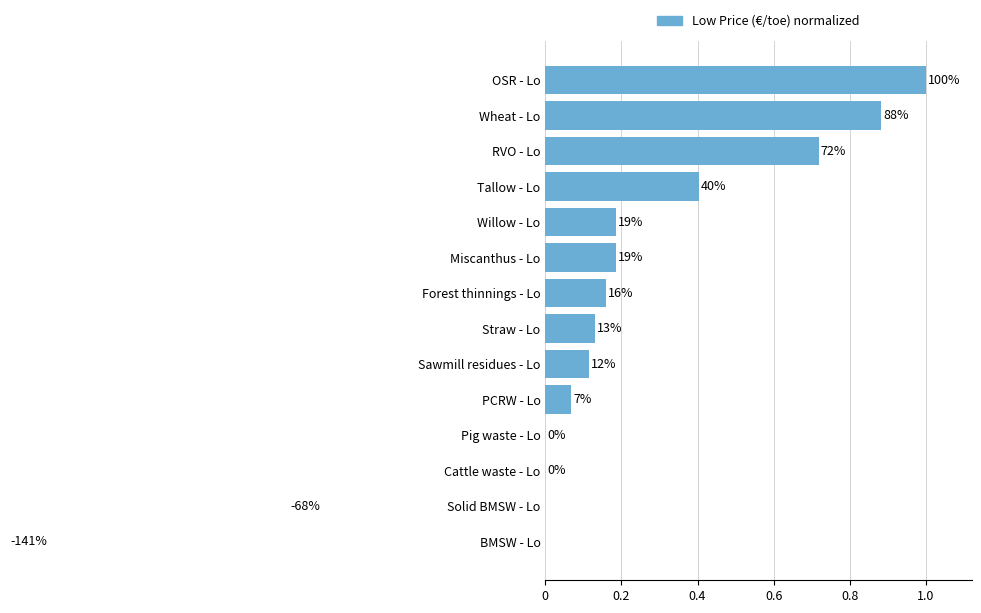

What is the maximum value shown in the chart?

1.0